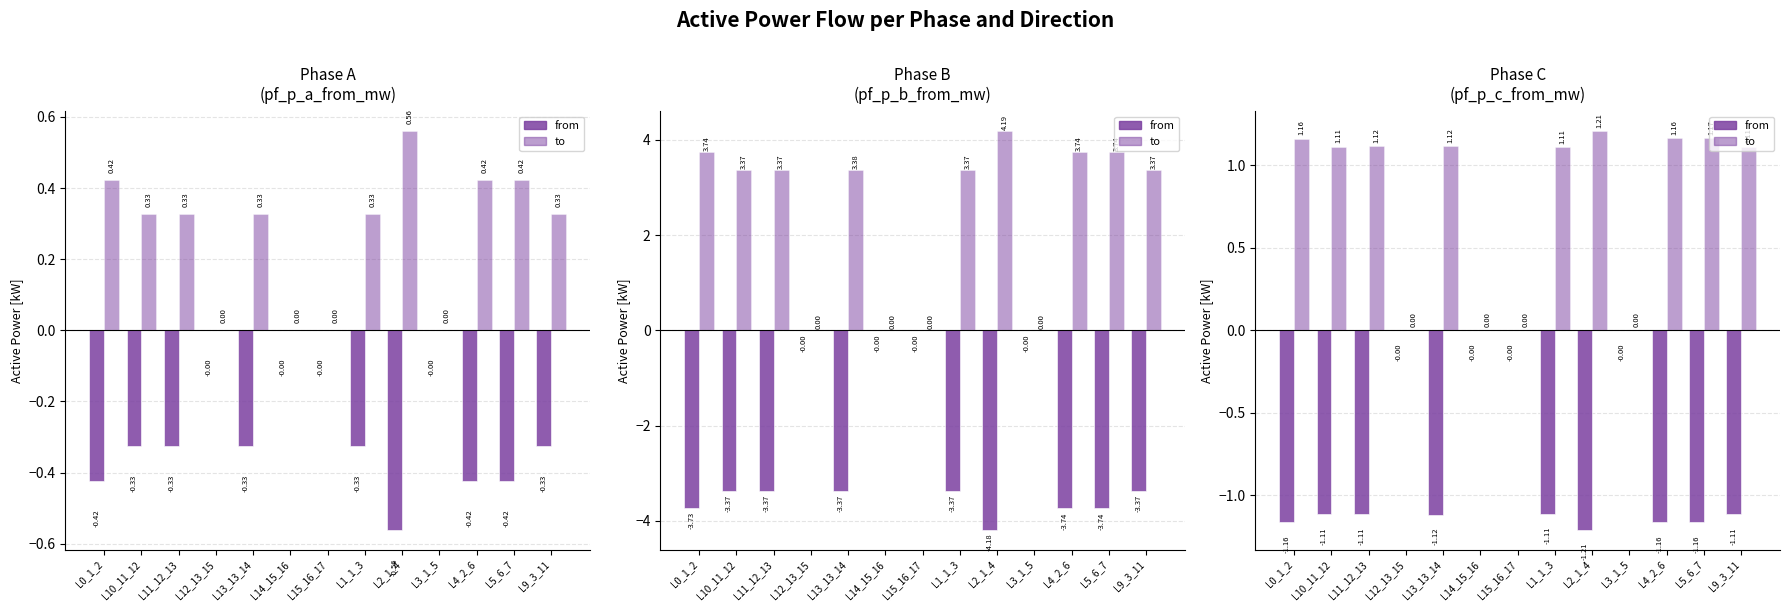

Between L11_12_13 and L2_1_4, which is larger?

L11_12_13